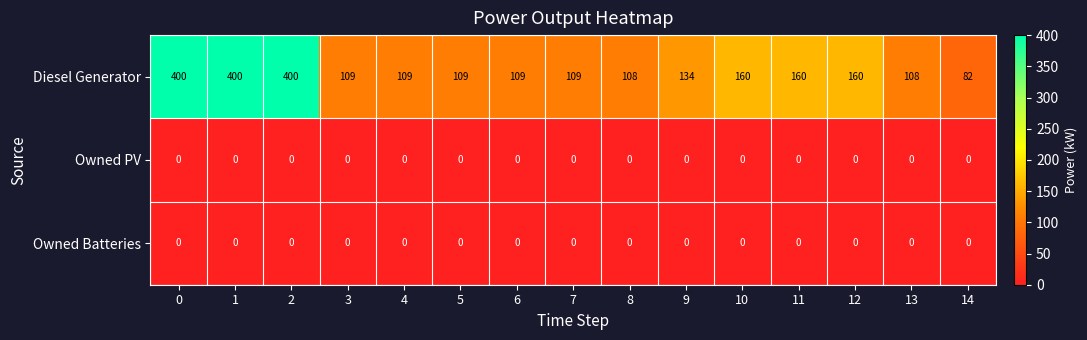

What is the spread (max minus min) of values at 8?

108